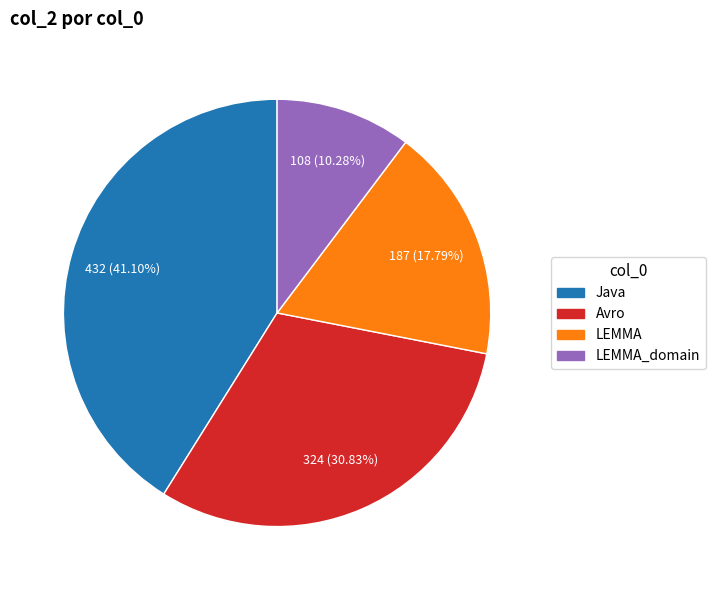

Does any single category account for the majority?

No